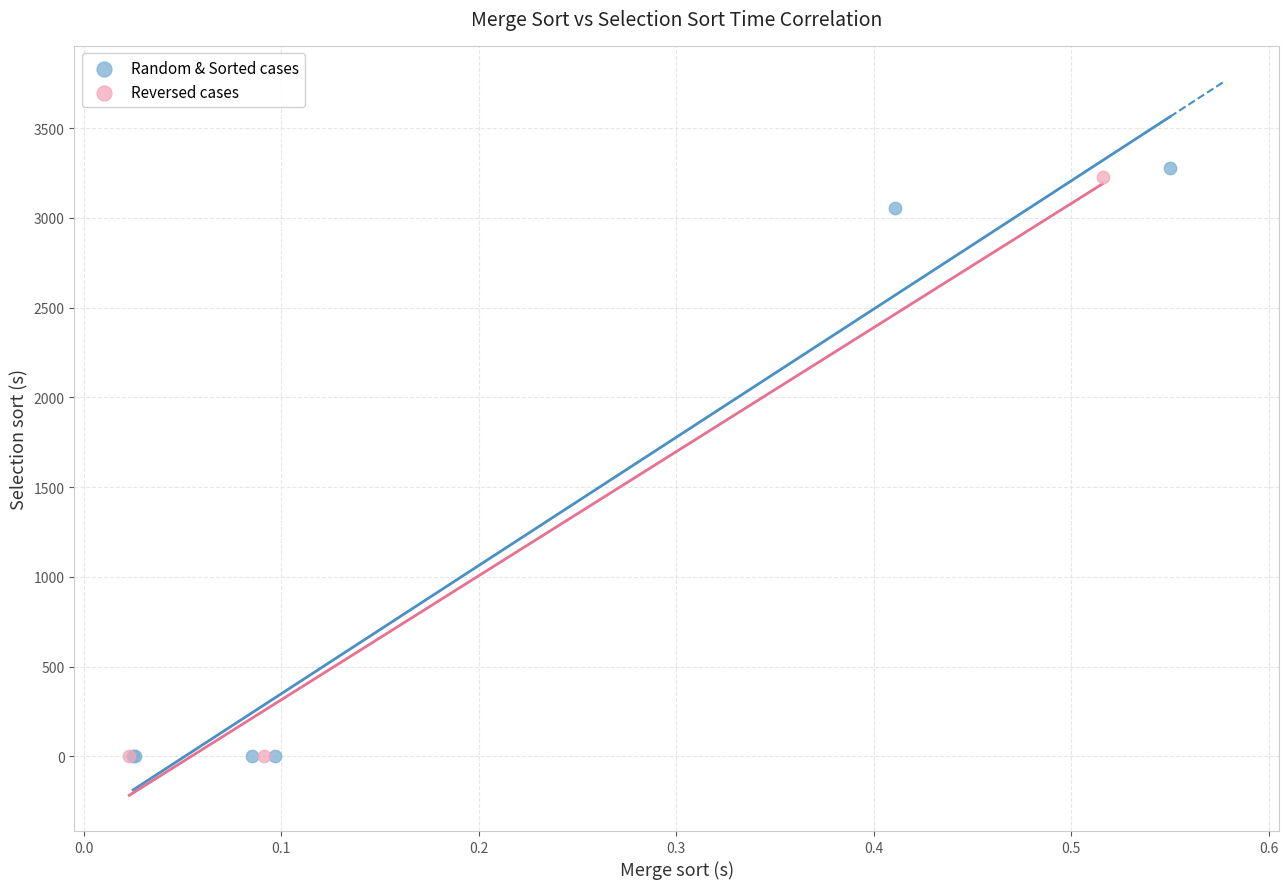

Which series has the widest spread of Y values?

Random & Sorted cases